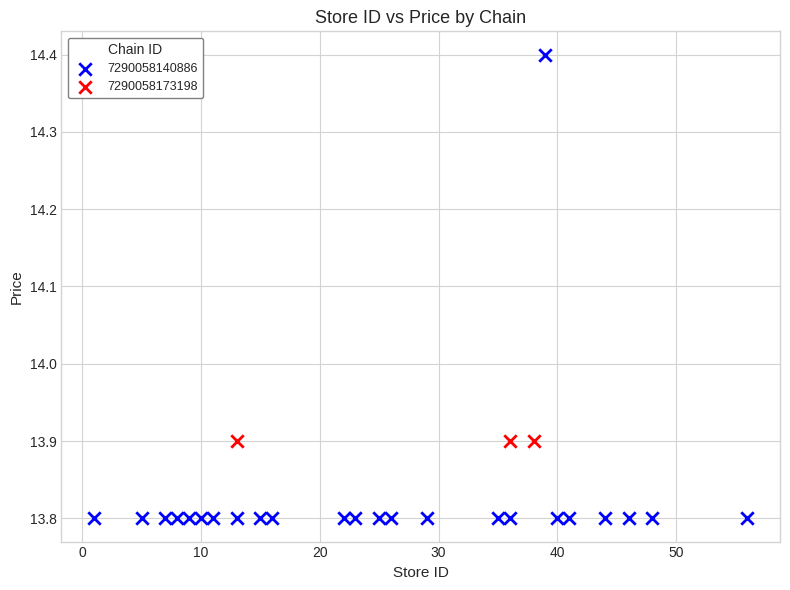

Which series contains the highest Y value?

7290058140886